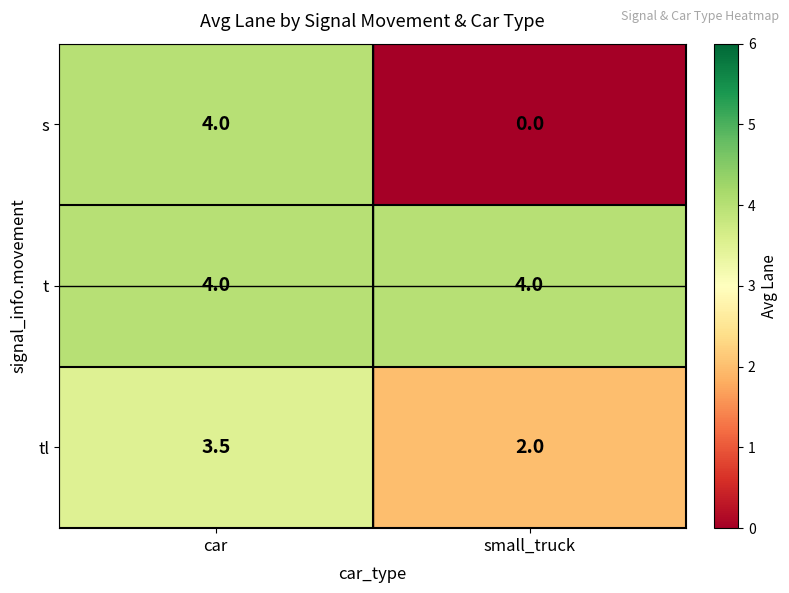

Count the number of categories in the chart.

2